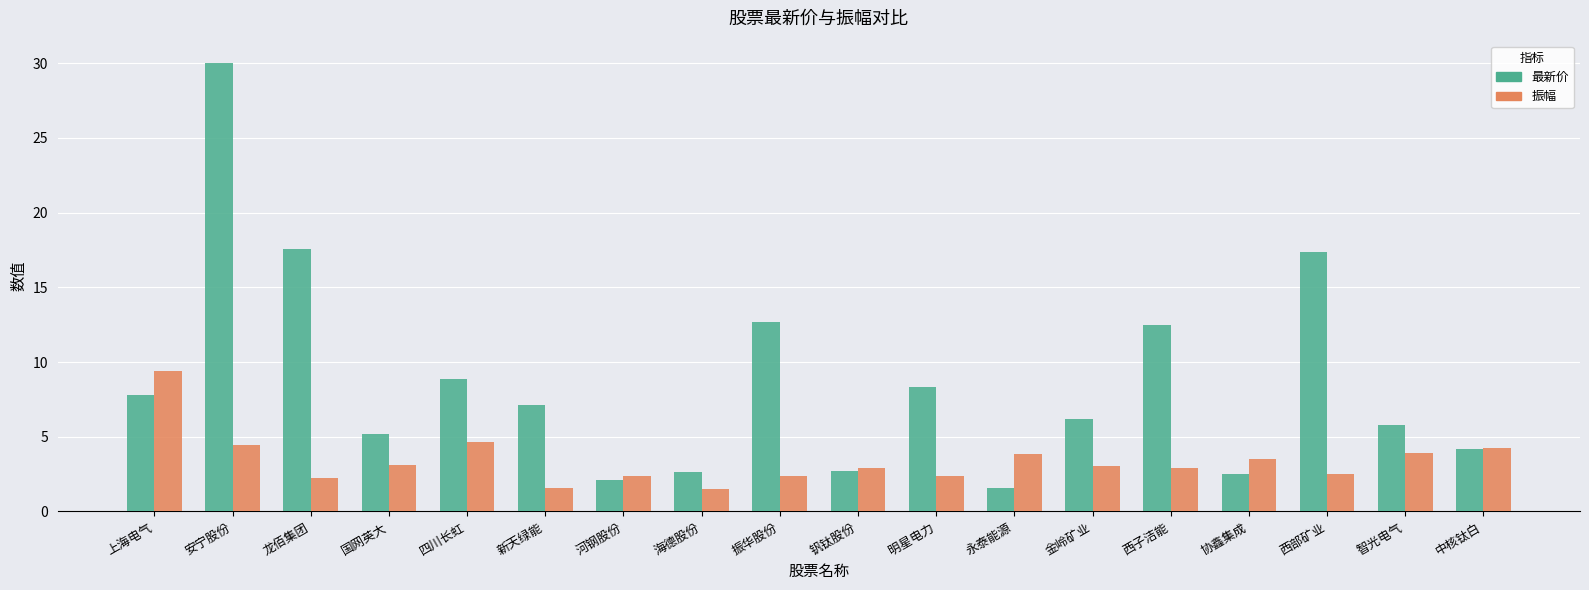

How many data points in 最新价 are above 7?

9